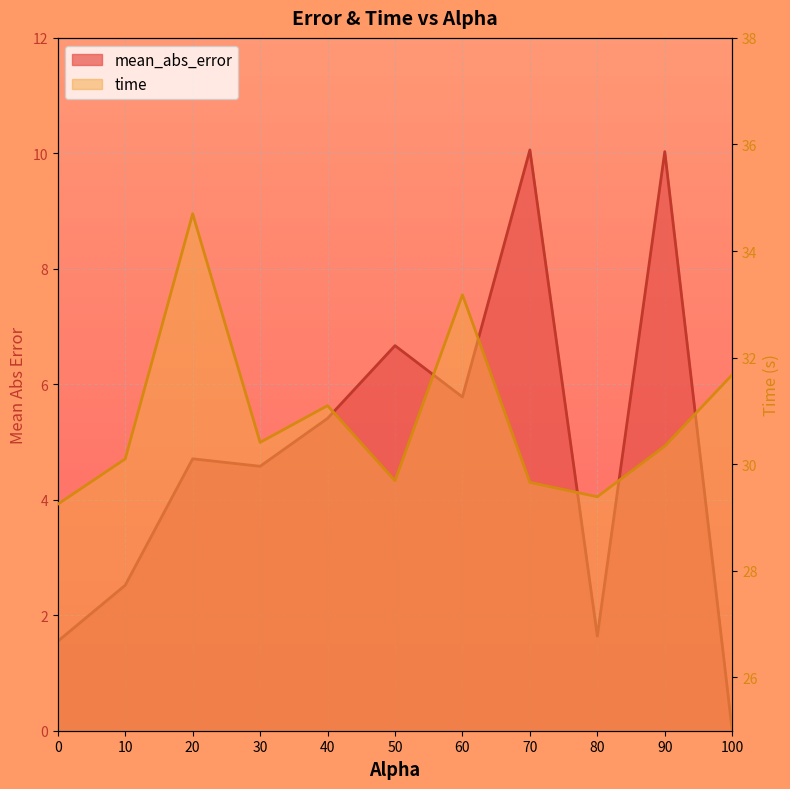

Rank the series by their maximum value, from highest to lowest.

time, mean_abs_error